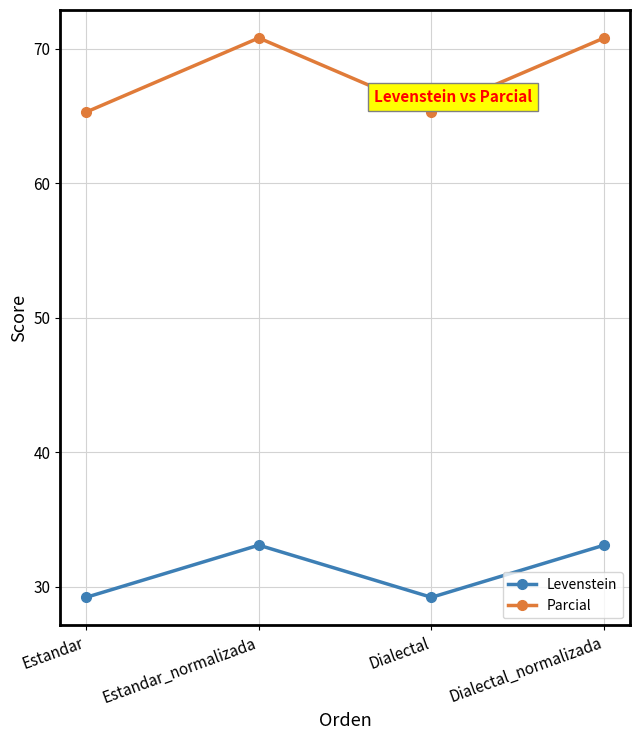

True or false: Parcial and Levenstein intersect in this chart.

False